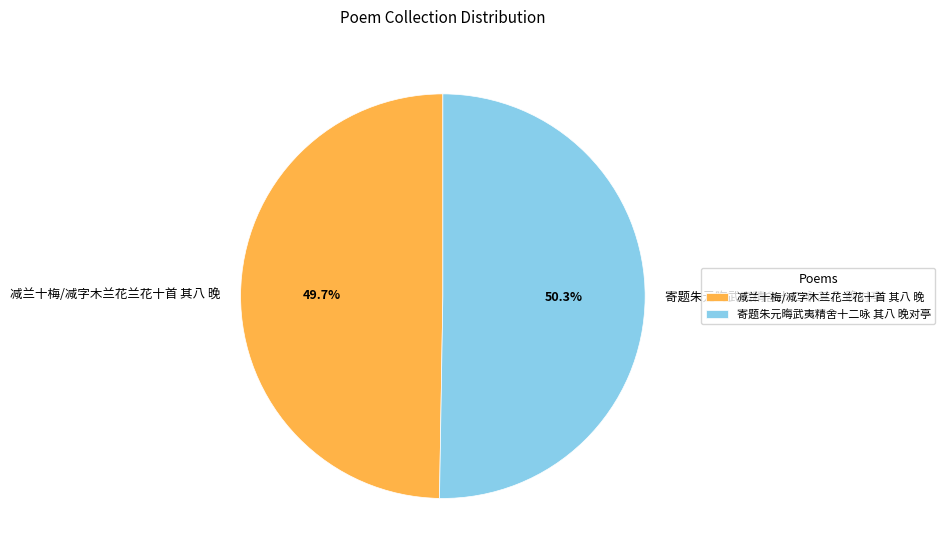

Is 寄题朱元晦武夷精舍十二咏 其八 晚对亭 the majority of the pie?

Yes